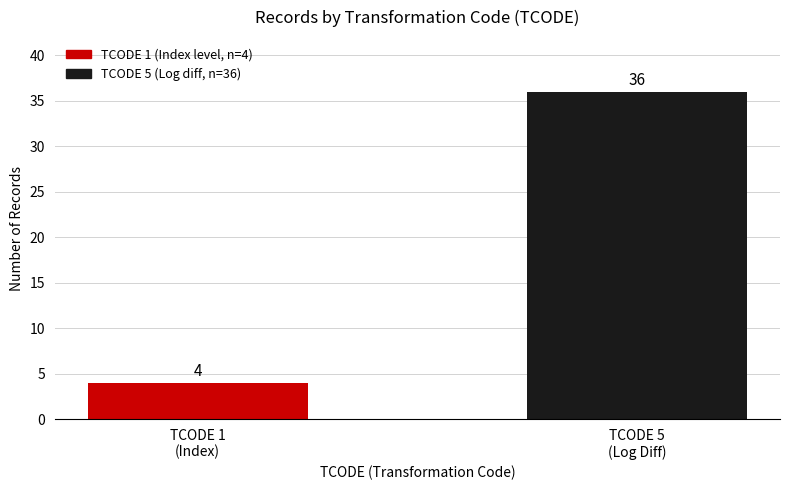

What is the minimum value shown in the chart?

4